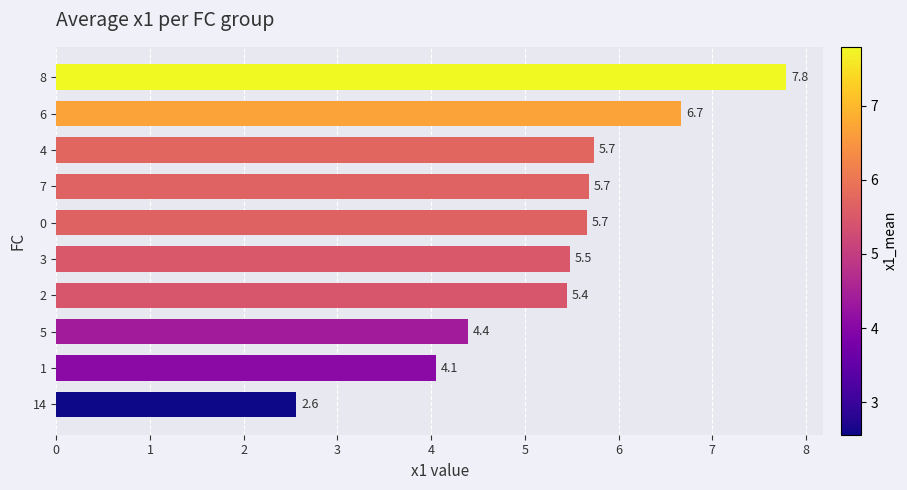

Reading top to bottom, what are all the values shown in this chart?

8=7.8	6=6.7	4=5.7	7=5.7	0=5.7	3=5.5	2=5.4	5=4.4	1=4.1	14=2.6